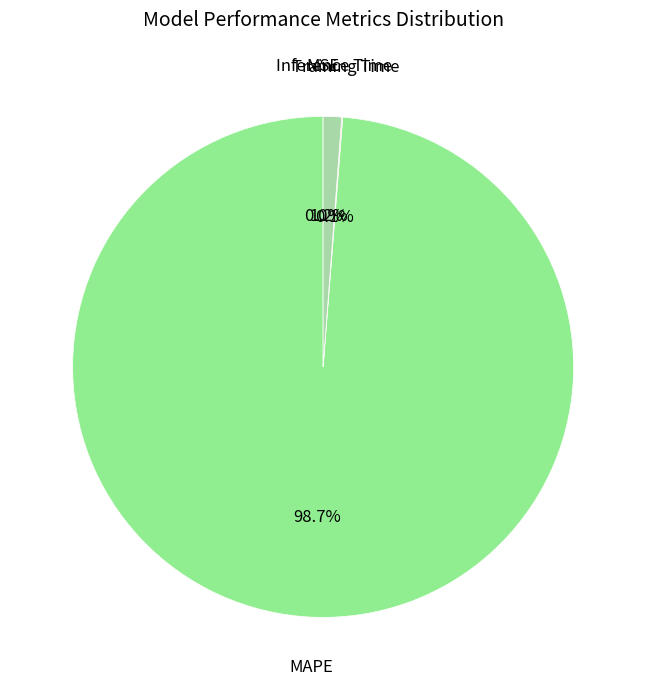

Is there any slice that represents more than half of the pie?

Yes